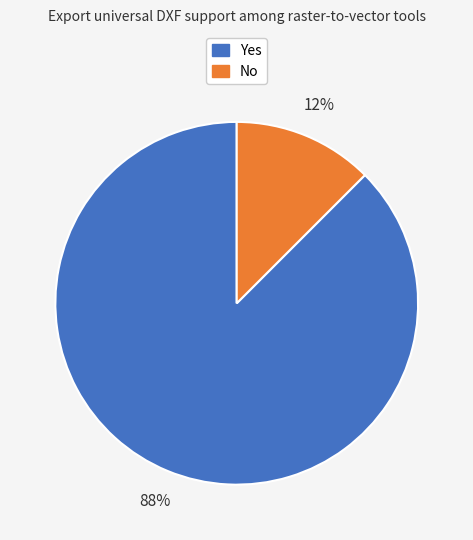

To the nearest percent, what is the average slice percentage?

50%